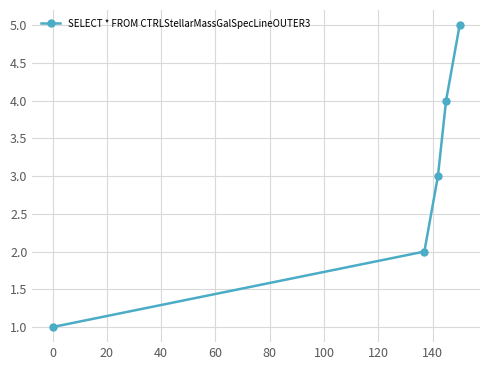

Does the chart have visible grid lines?

Yes